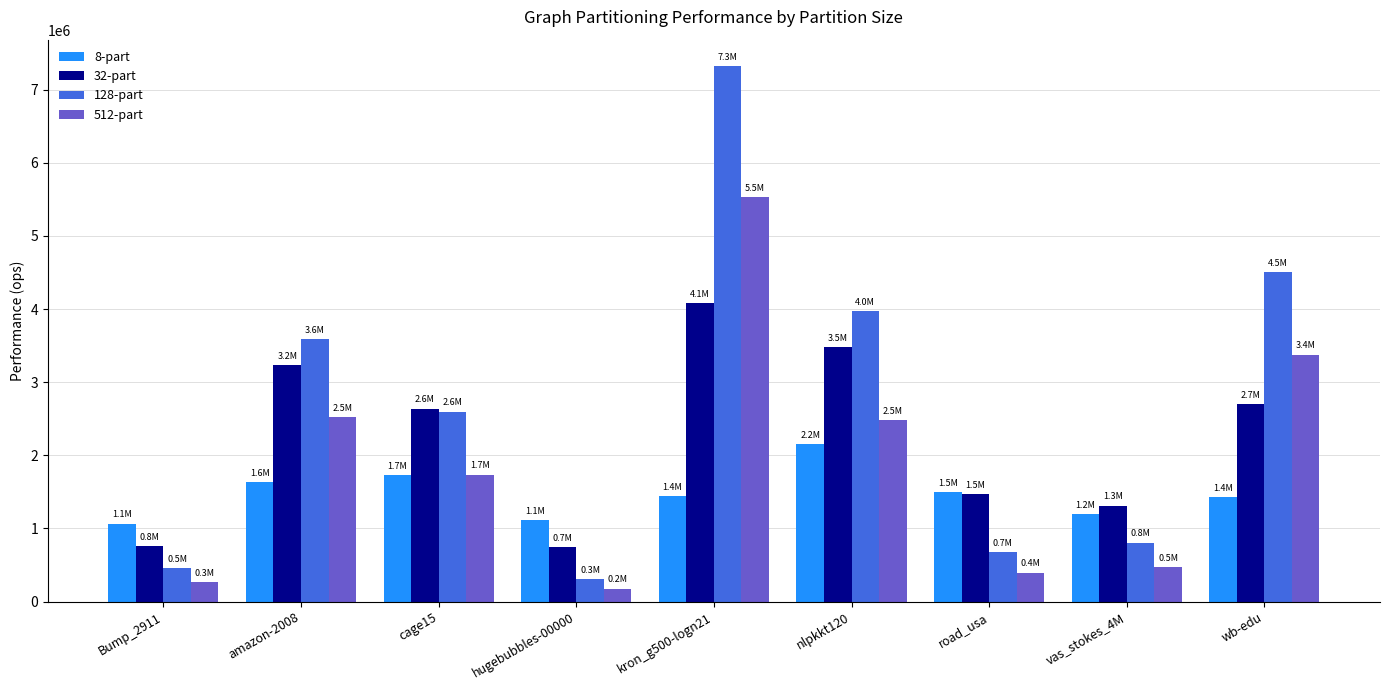

What is the average value of the 8-part series?

1475122.3